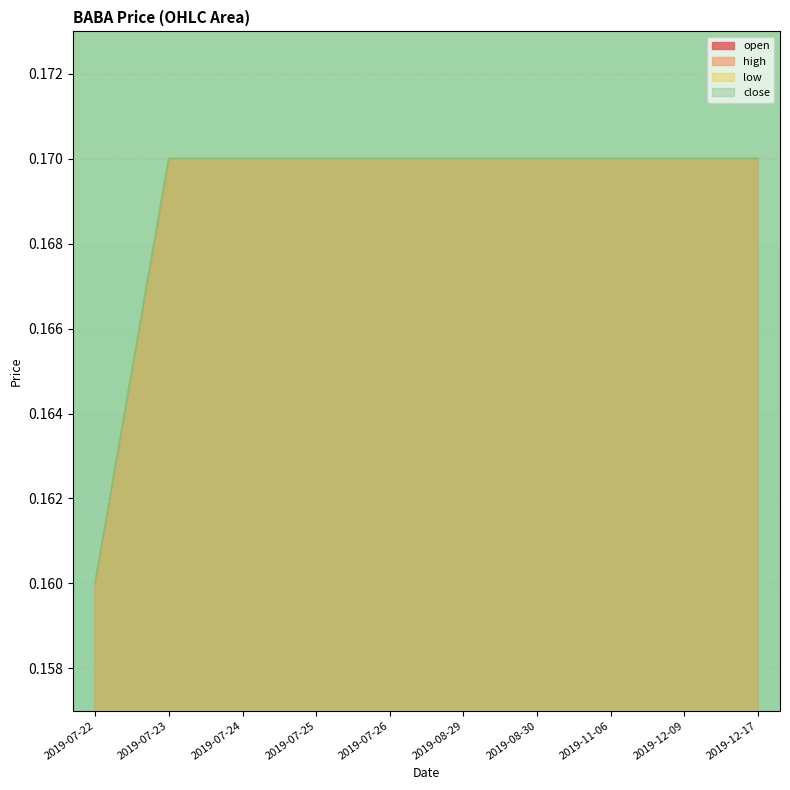

Reading left to right, what are all the values shown in this chart?

open: 0.2	0.2	0.2	0.2	0.2	0.2	0.2	0.2	0.2	0.2
high: 0.2	0.2	0.2	0.2	0.2	0.2	0.2	0.2	0.2	0.2
low: 0.2	0.2	0.2	0.2	0.2	0.2	0.2	0.2	0.2	0.2
close: 0.2	0.2	0.2	0.2	0.2	0.2	0.2	0.2	0.2	0.2